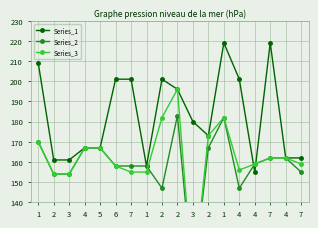

At which label does Series_3 first exceed 162?

1